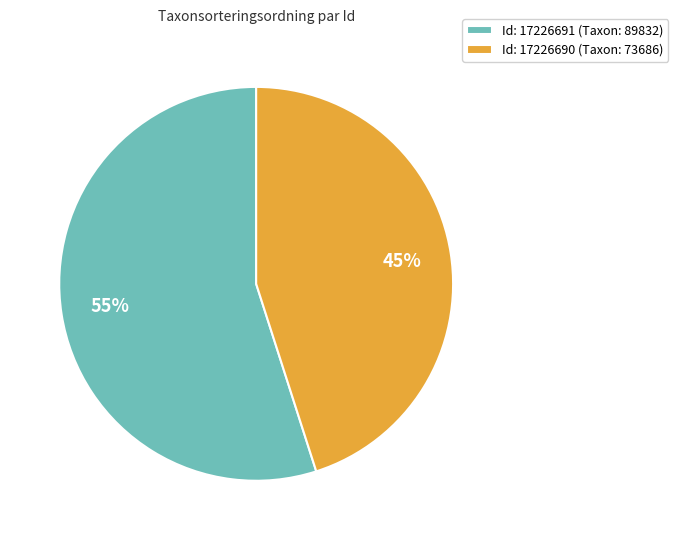

Is Id: 17226690 (Taxon: 73686) the majority of the pie?

No